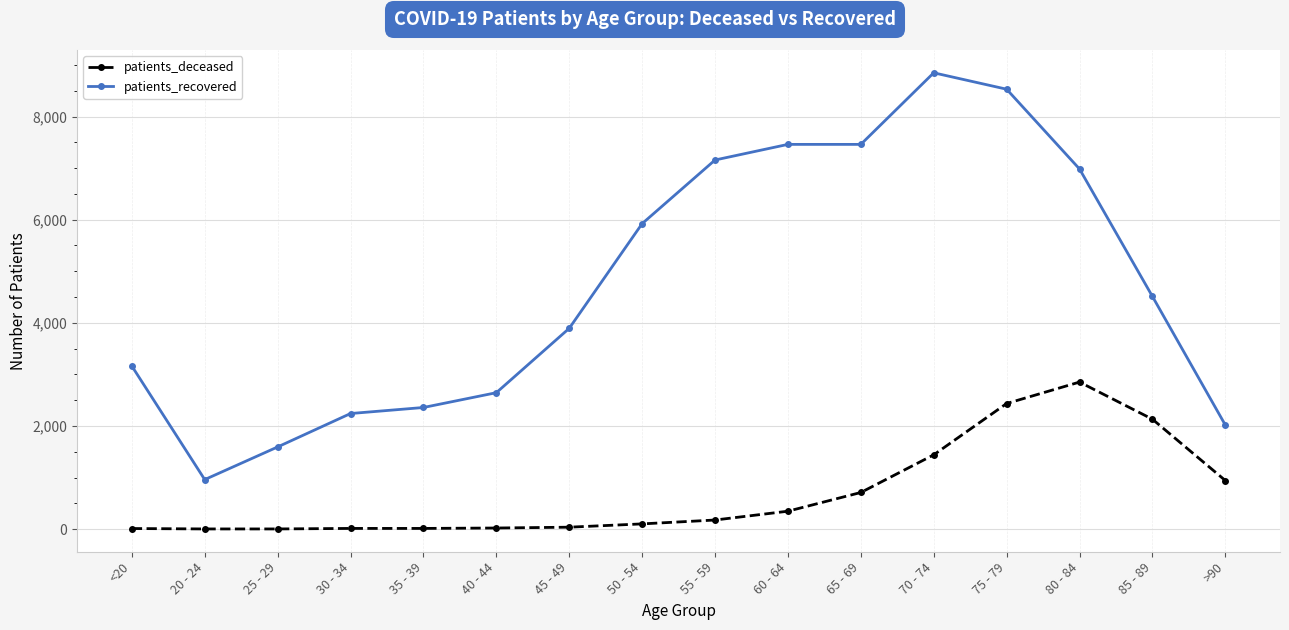

Does the chart display data point markers on the line(s)?

Yes